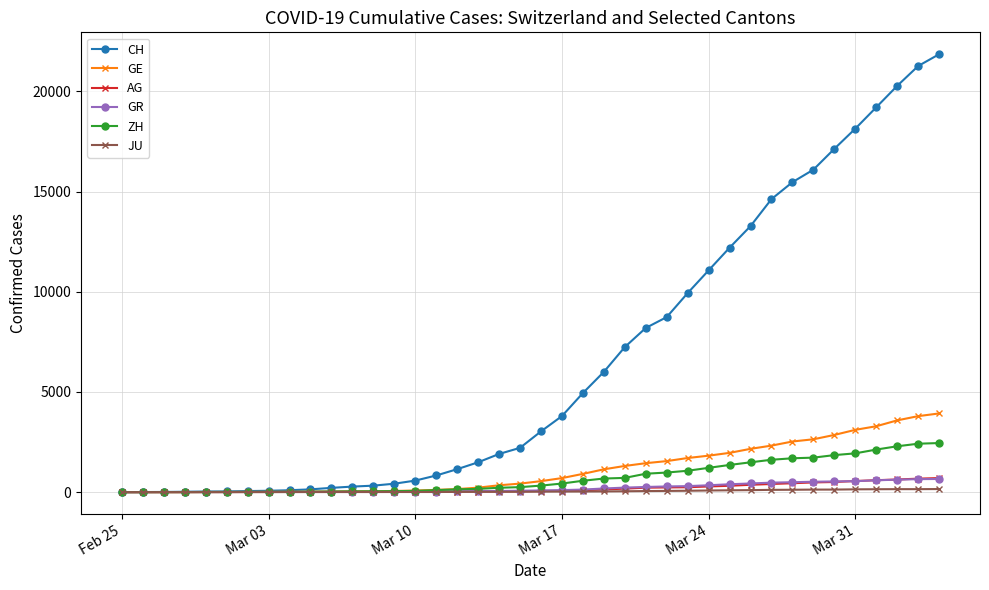

Which series has the widest spread of values?

CH